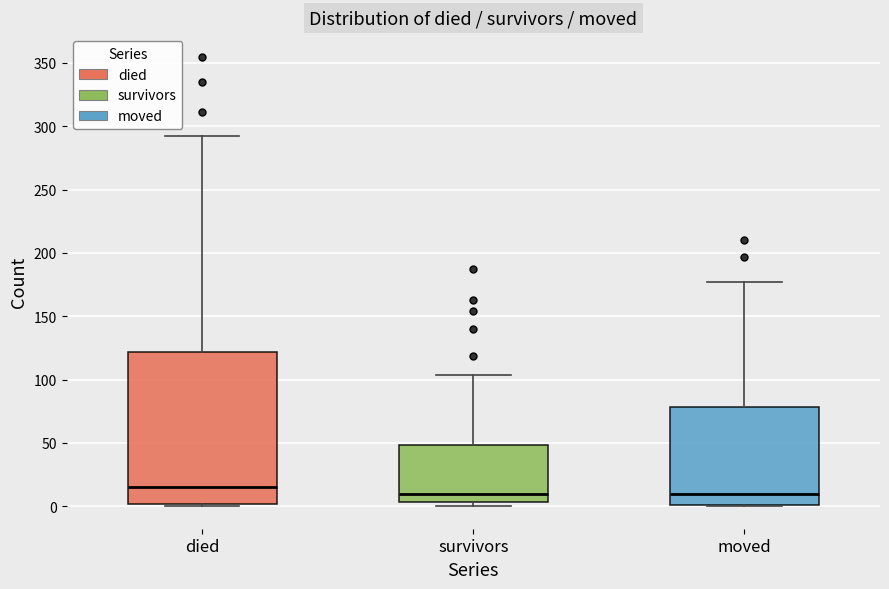

Reading left to right, read every box against the y-axis: the position of its median line, the range the box covers, and the ends of its whiskers. The values are not printed on the chart, so give them approximately, as read against the axis.

died: median 15, box 0 to 120, whiskers 0 to 290
survivors: median 10, box 5 to 50, whiskers 0 to 105
moved: median 10, box 0 to 80, whiskers 0 to 175